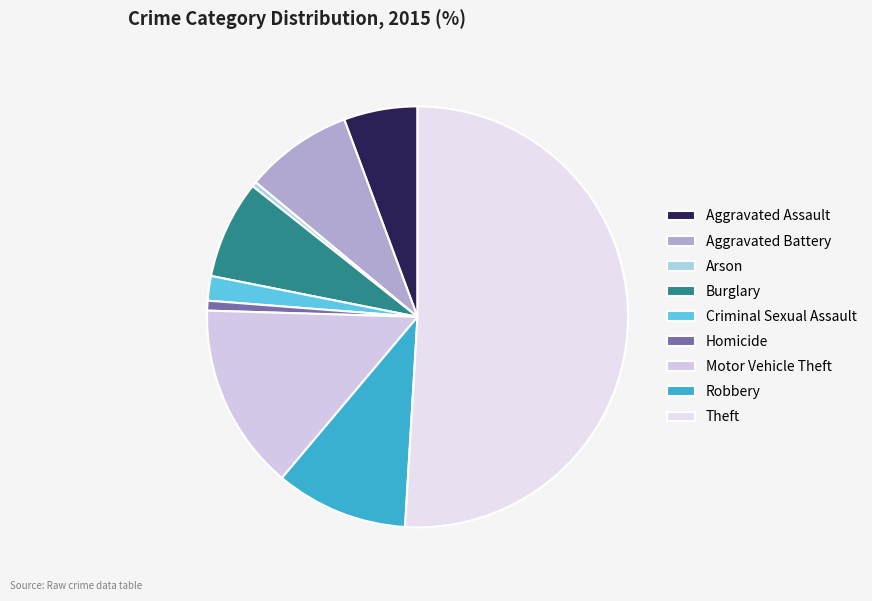

Count the number of slices in the pie.

9